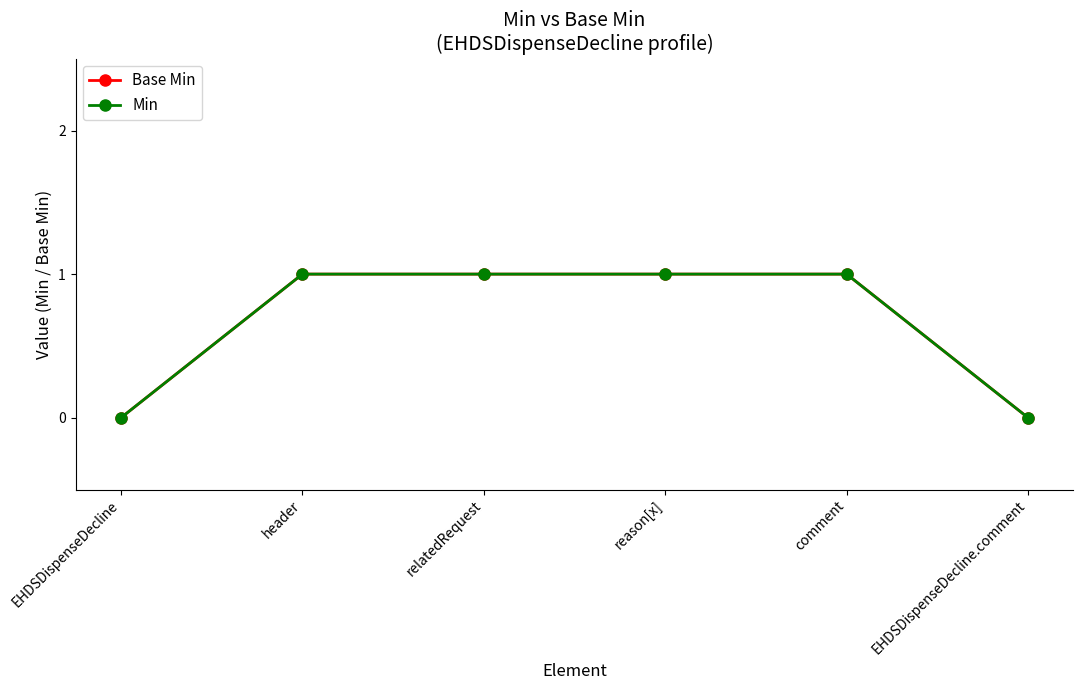

Does the chart have visible grid lines?

No